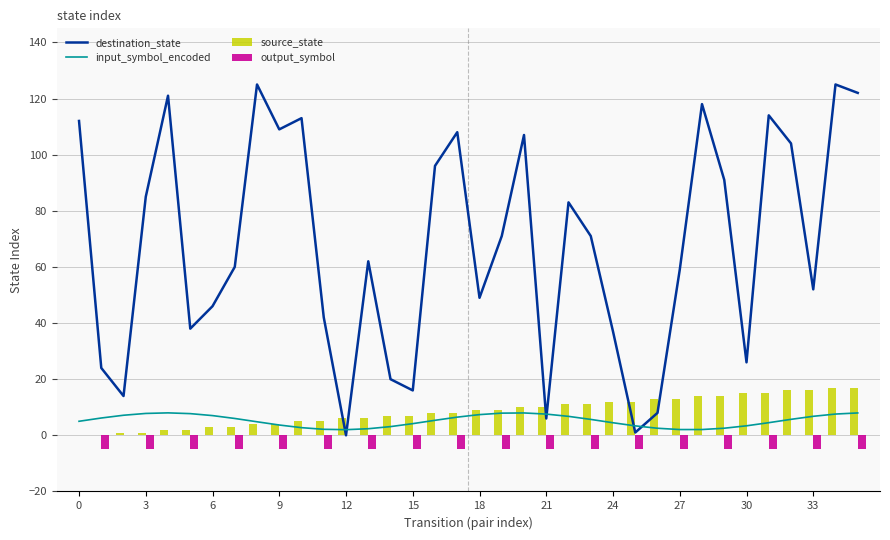

Reading left to right, what are all the values shown in this chart?

destination_state: 112.0	24.0	14.0	85.0	121.0	38.0	46.0	60.0	125.0	109.0	113.0	42.0	0.0	62.0	20.0	16.0	96.0	108.0	49.0	71.0	107.0	6.0	83.0	71.0	37.0	1.0	8.0	59.0	118.0	91.0	26.0	114.0	104.0	52.0	125.0	122.0
input_symbol_encoded: 5.0	6.2	7.2	7.8	8.0	7.7	7.0	6.0	4.8	3.7	2.7	2.1	2.0	2.3	3.1	4.2	5.3	6.5	7.4	7.9	8.0	7.6	6.8	5.7	4.5	3.4	2.5	2.1	2.1	2.5	3.4	4.5	5.7	6.8	7.6	8.0
source_state: 0.0	0.0	1.0	1.0	2.0	2.0	3.0	3.0	4.0	4.0	5.0	5.0	6.0	6.0	7.0	7.0	8.0	8.0	9.0	9.0	10.0	10.0	11.0	11.0	12.0	12.0	13.0	13.0	14.0	14.0	15.0	15.0	16.0	16.0	17.0	17.0
output_symbol: 0.0	-5.0	0.0	-5.0	0.0	-5.0	0.0	-5.0	0.0	-5.0	0.0	-5.0	0.0	-5.0	0.0	-5.0	0.0	-5.0	0.0	-5.0	0.0	-5.0	0.0	-5.0	0.0	-5.0	0.0	-5.0	0.0	-5.0	0.0	-5.0	0.0	-5.0	0.0	-5.0